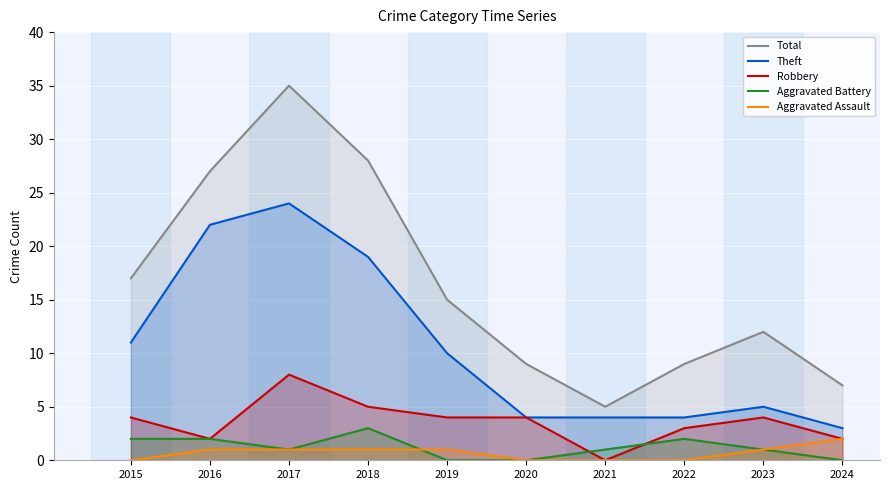

True or false: Theft and Robbery cross at least once.

False